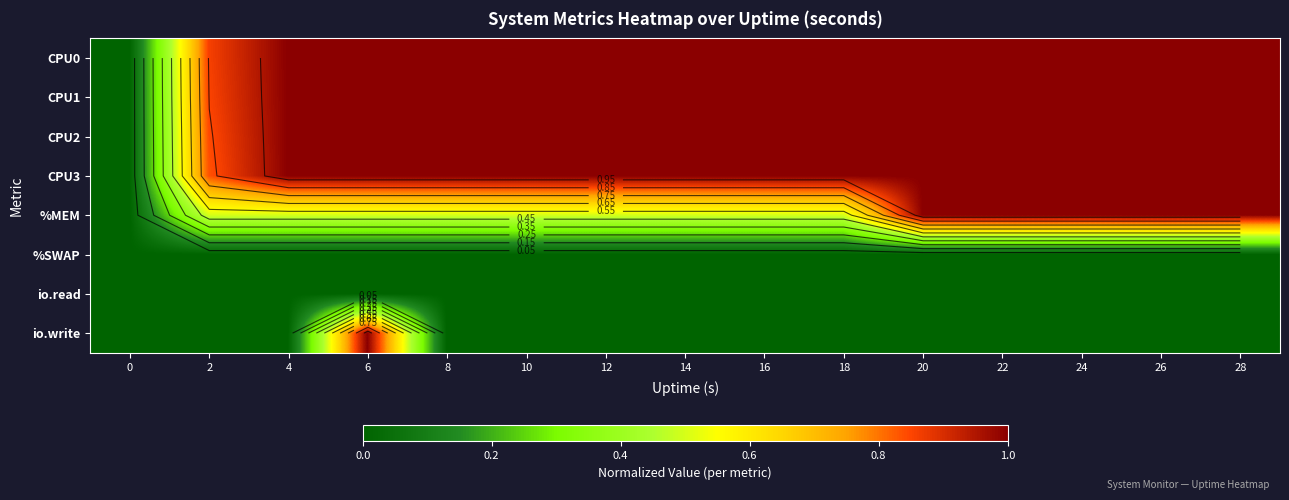

The value of io.read at 8 is 0.0. True or false?

True